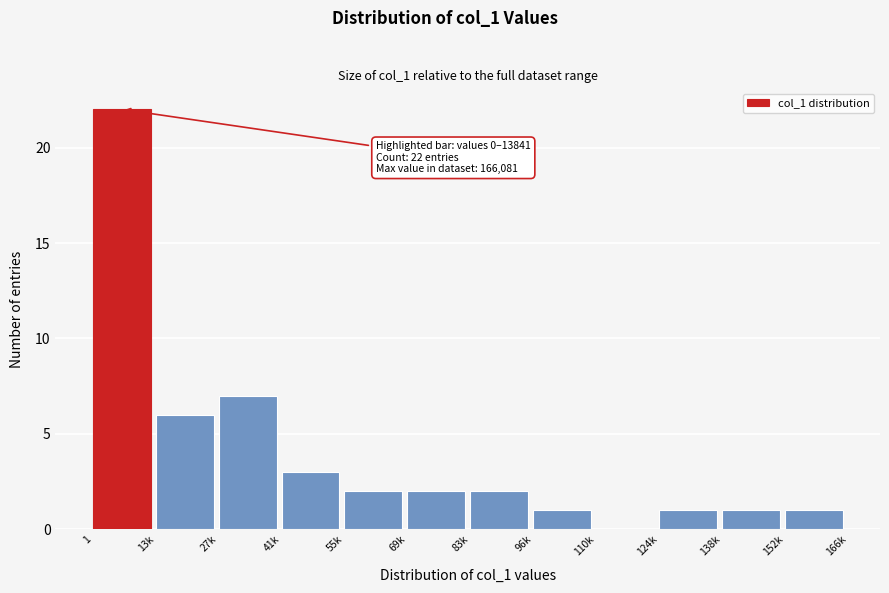

Reading left to right, transcribe all the data shown in this chart.

1=22	13k=6	27k=7	41k=3	55k=2	69k=2	83k=2	96k=1	110k=0	124k=1	138k=1	152k=1